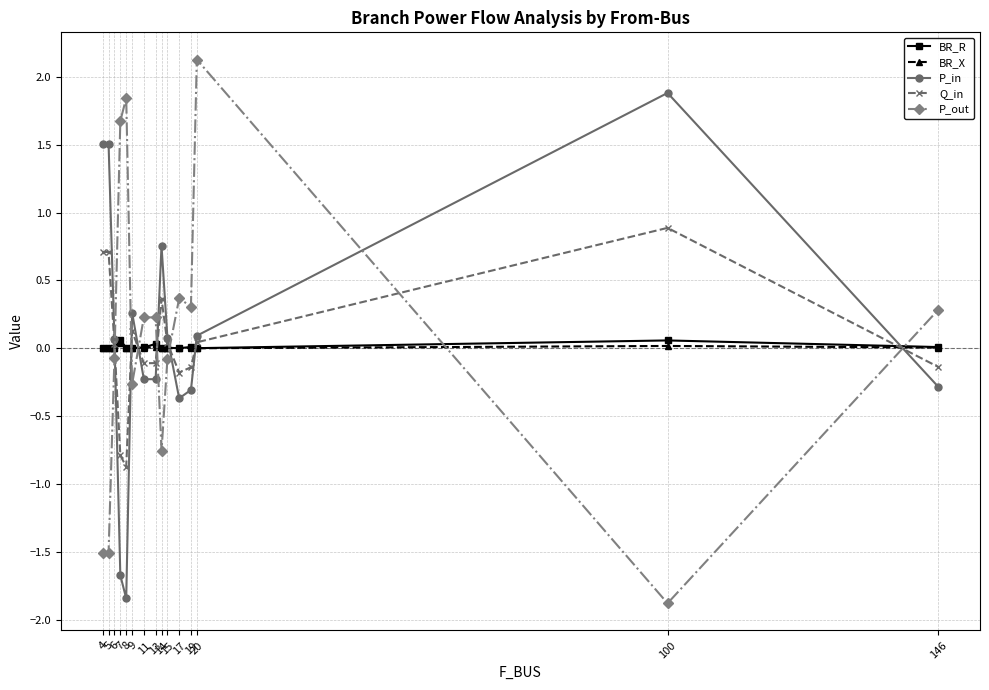

How many data points in P_out are above 0?

8